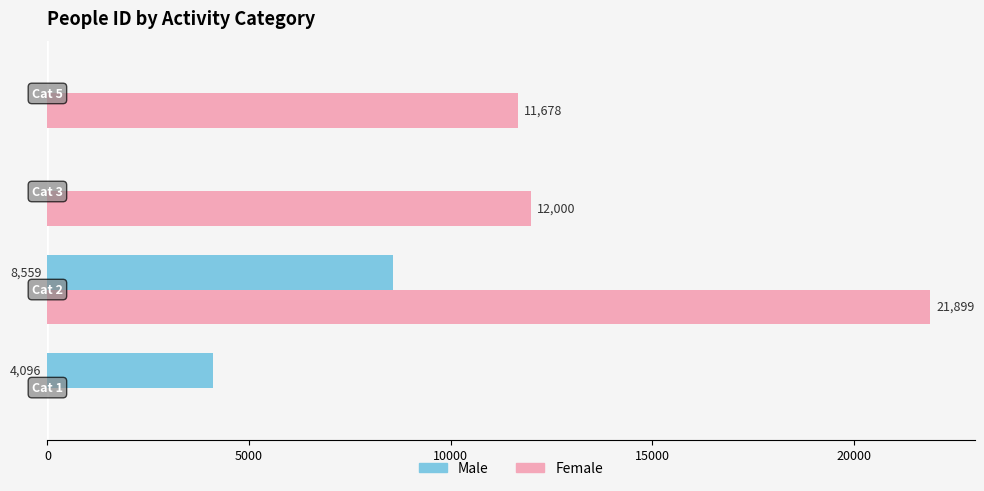

Which series has the largest total across all categories?

Female